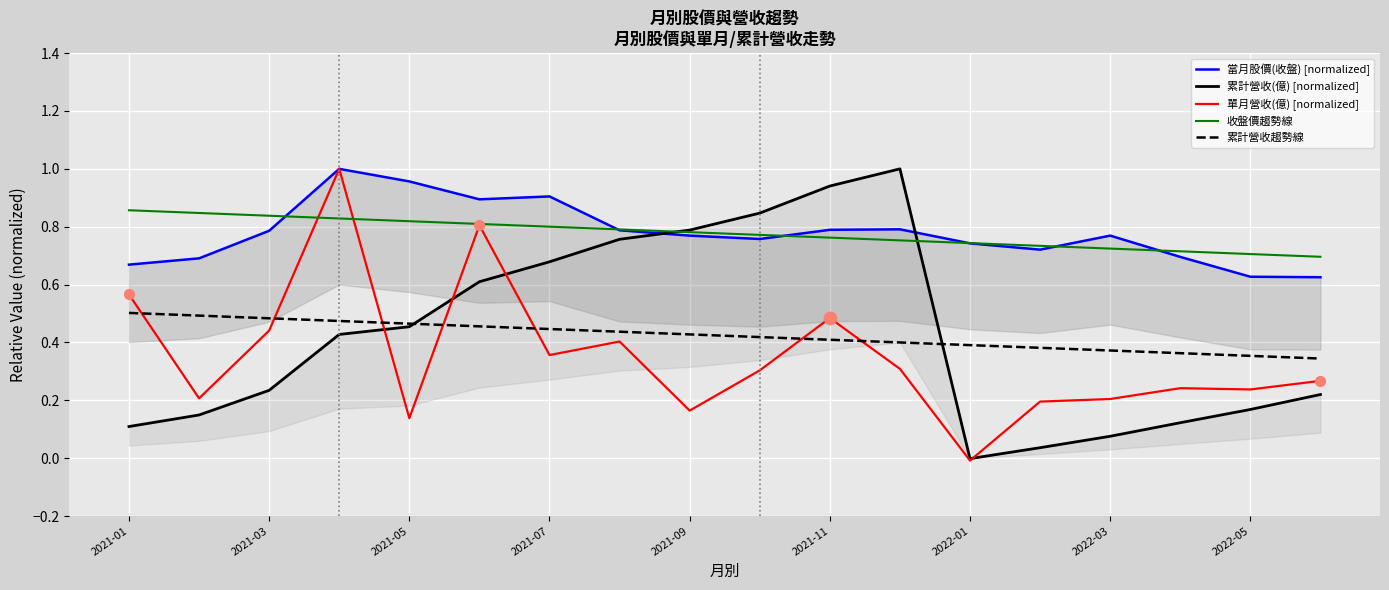

Which series has the largest Y range (max minus min)?

單月營收(億) [normalized]